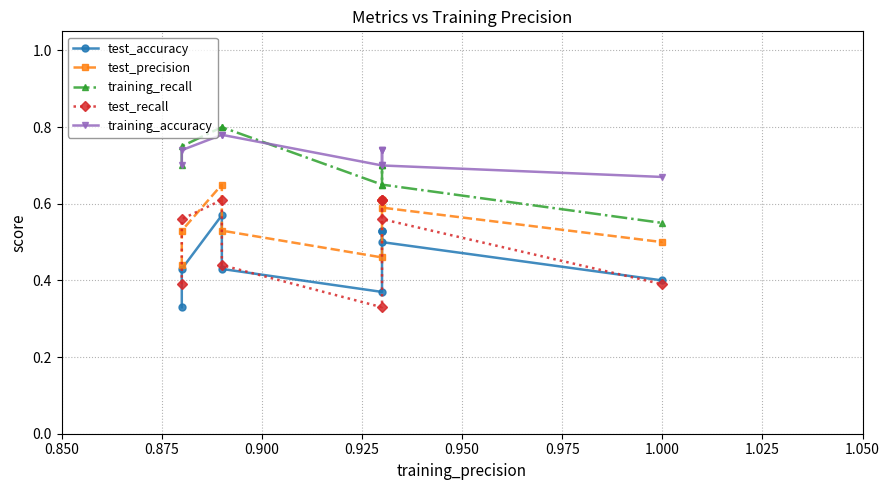

At how many categories does at least one series exceed 0?

10